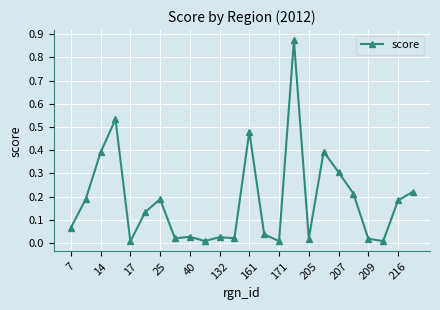

What is the sum of all values?

4.4